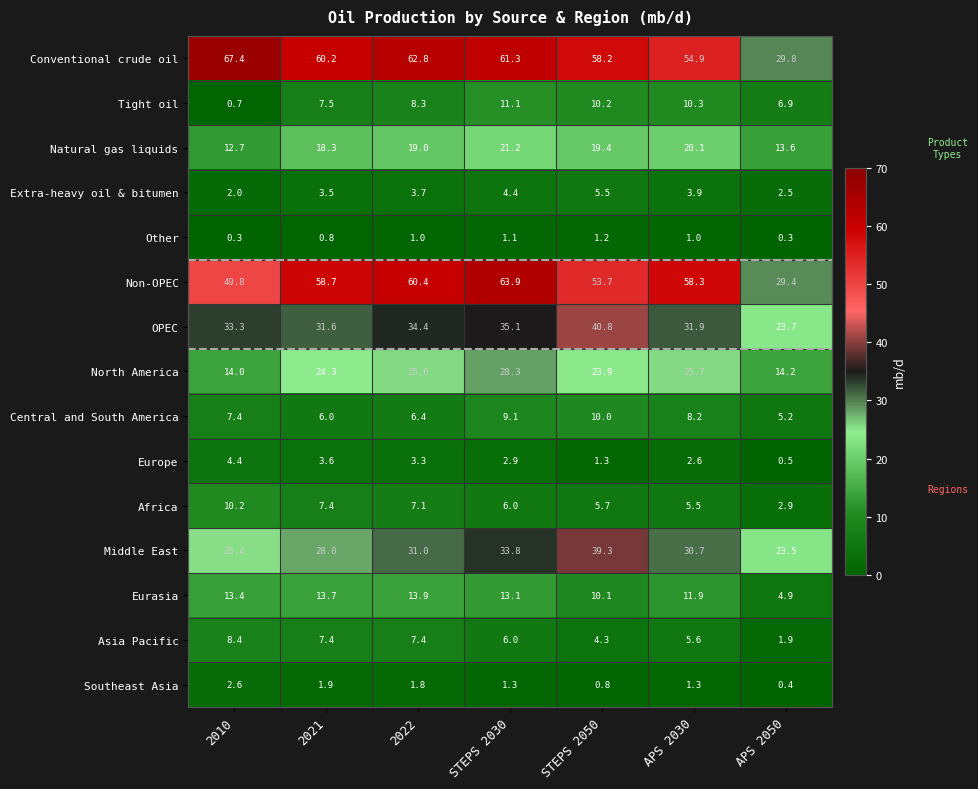

What is the maximum value shown in the chart?

67.4